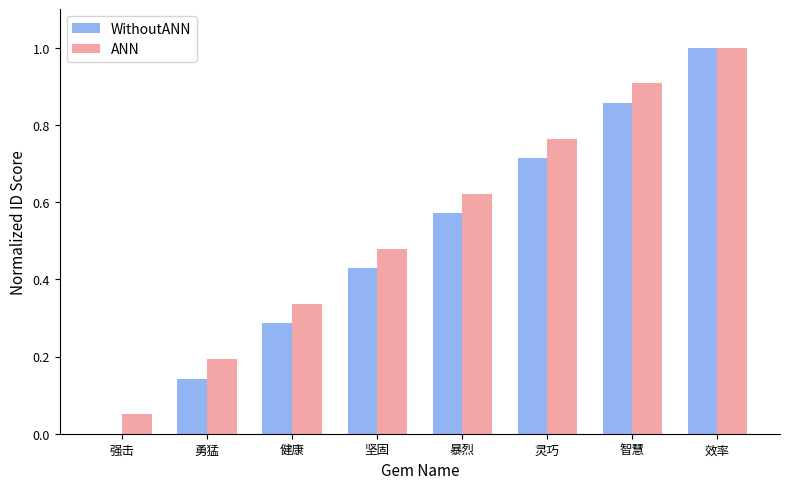

How many groups of bars are there?

8